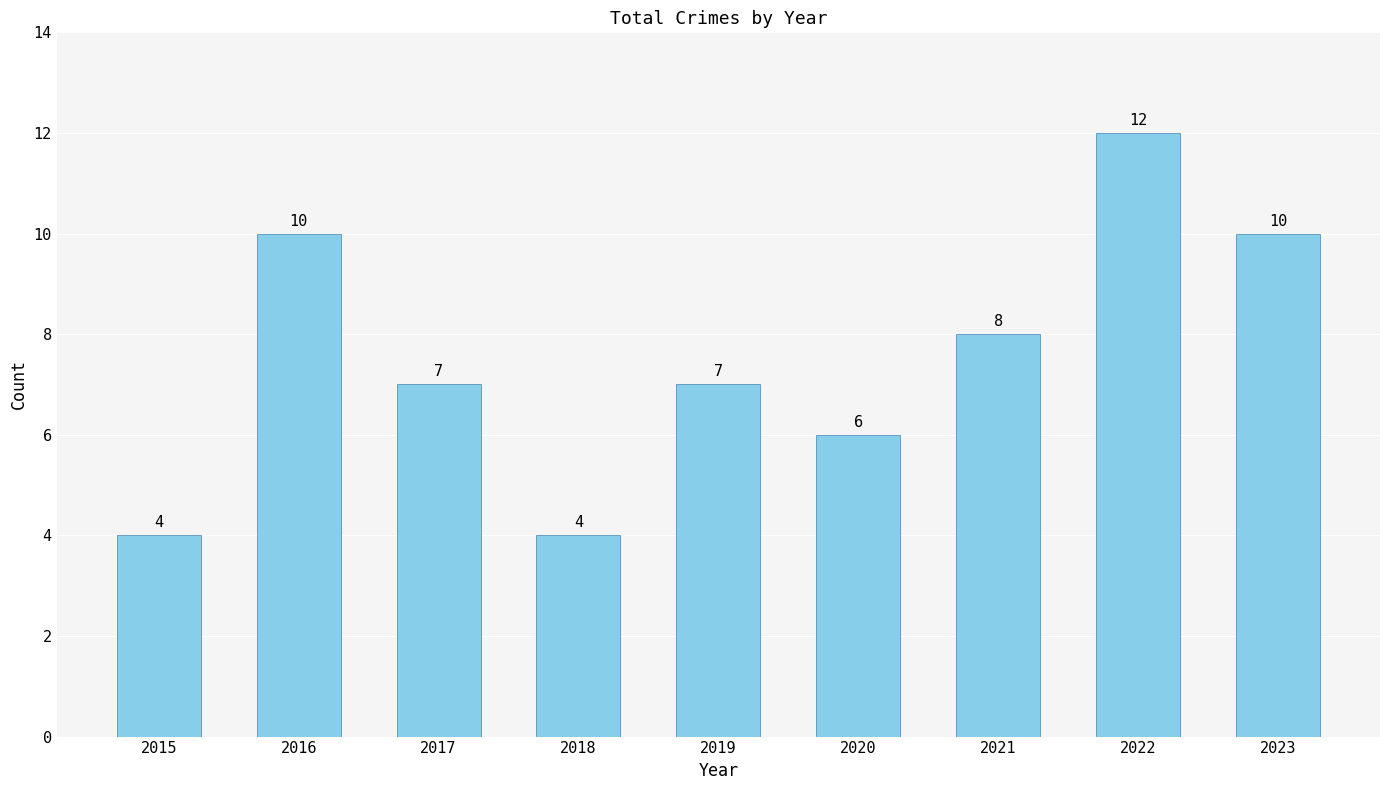

What is the sum of all values?

68